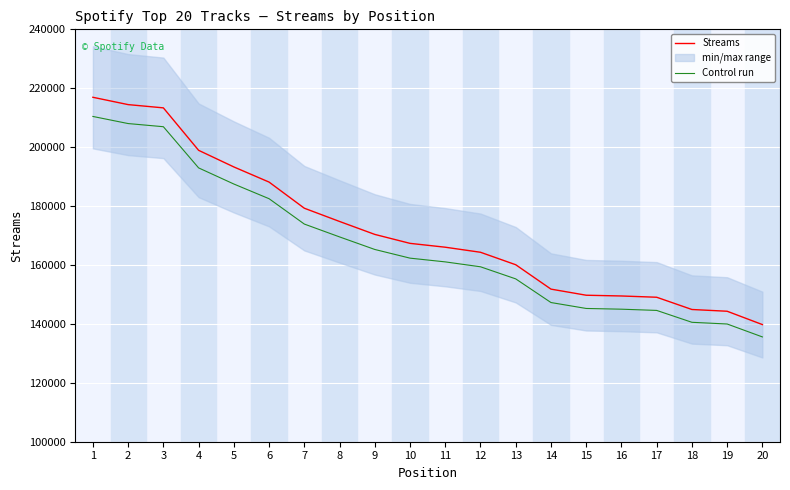

Is the value of Streams at 3 greater than the value of Control run at 10?

Yes